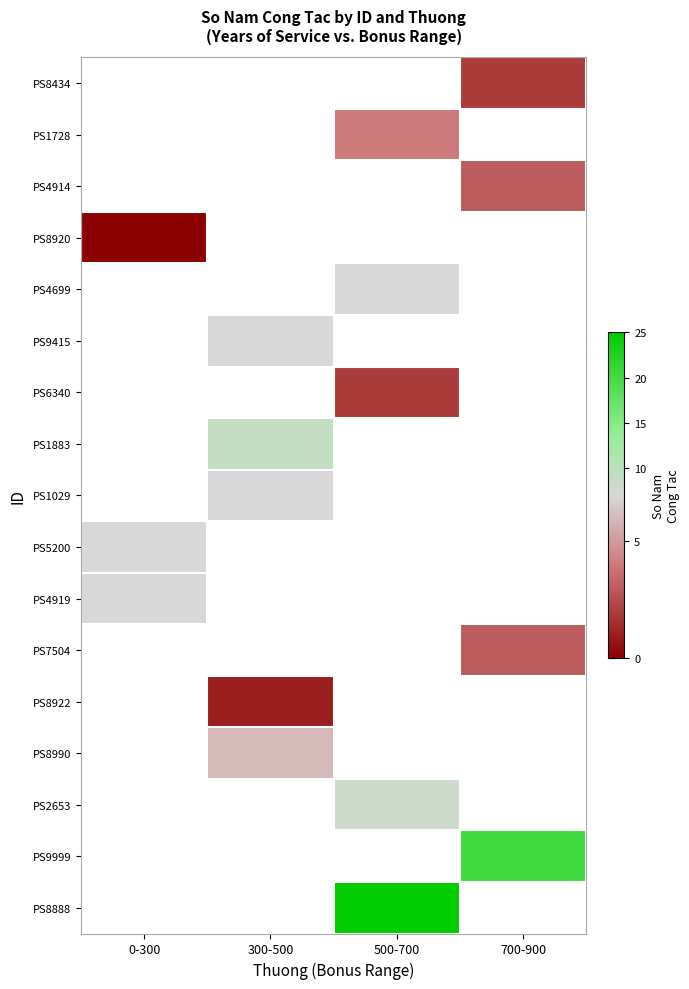

What is the difference between the highest and lowest values at 700-900?

18.0